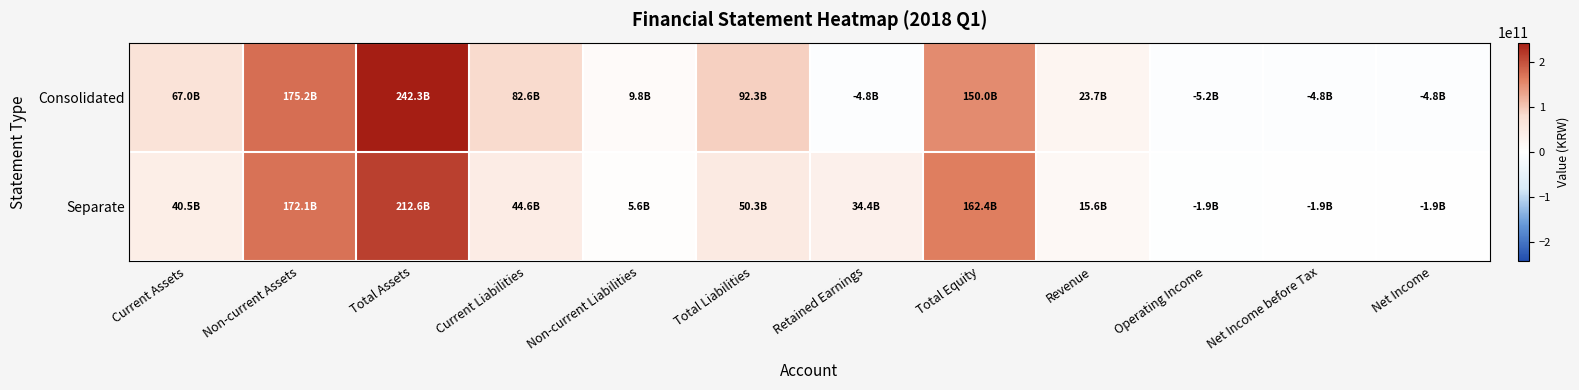

Reading right to left, extract all data points from this chart.

Consolidated: Net Income=-4837240736	Net Income before Tax=-4837240736	Operating Income=-5237357253	Revenue=23682703858	Total Equity=149962672502	Retained Earnings=-4802230114	Total Liabilities=92303215985	Non-current Liabilities=9751766176	Current Liabilities=82551449809	Total Assets=242265888487	Non-current Assets=175227123901	Current Assets=67038764586
Separate: Net Income=-1876899162	Net Income before Tax=-1876899162	Operating Income=-1916388734	Revenue=15587963823	Total Equity=162360174446	Retained Earnings=34390680457	Total Liabilities=50264007385	Non-current Liabilities=5618026176	Current Liabilities=44645981209	Total Assets=212624181831	Non-current Assets=172117048613	Current Assets=40507133218